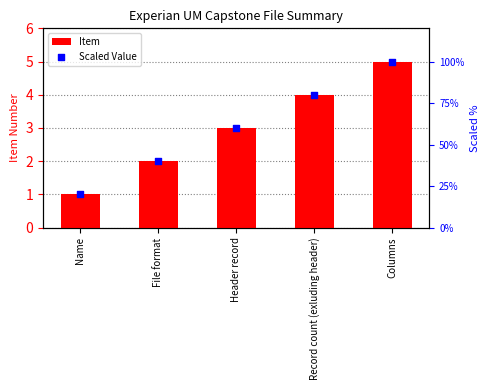

Is the value of Item at Header record greater than the value of Scaled Value at Record count (exluding header)?

No